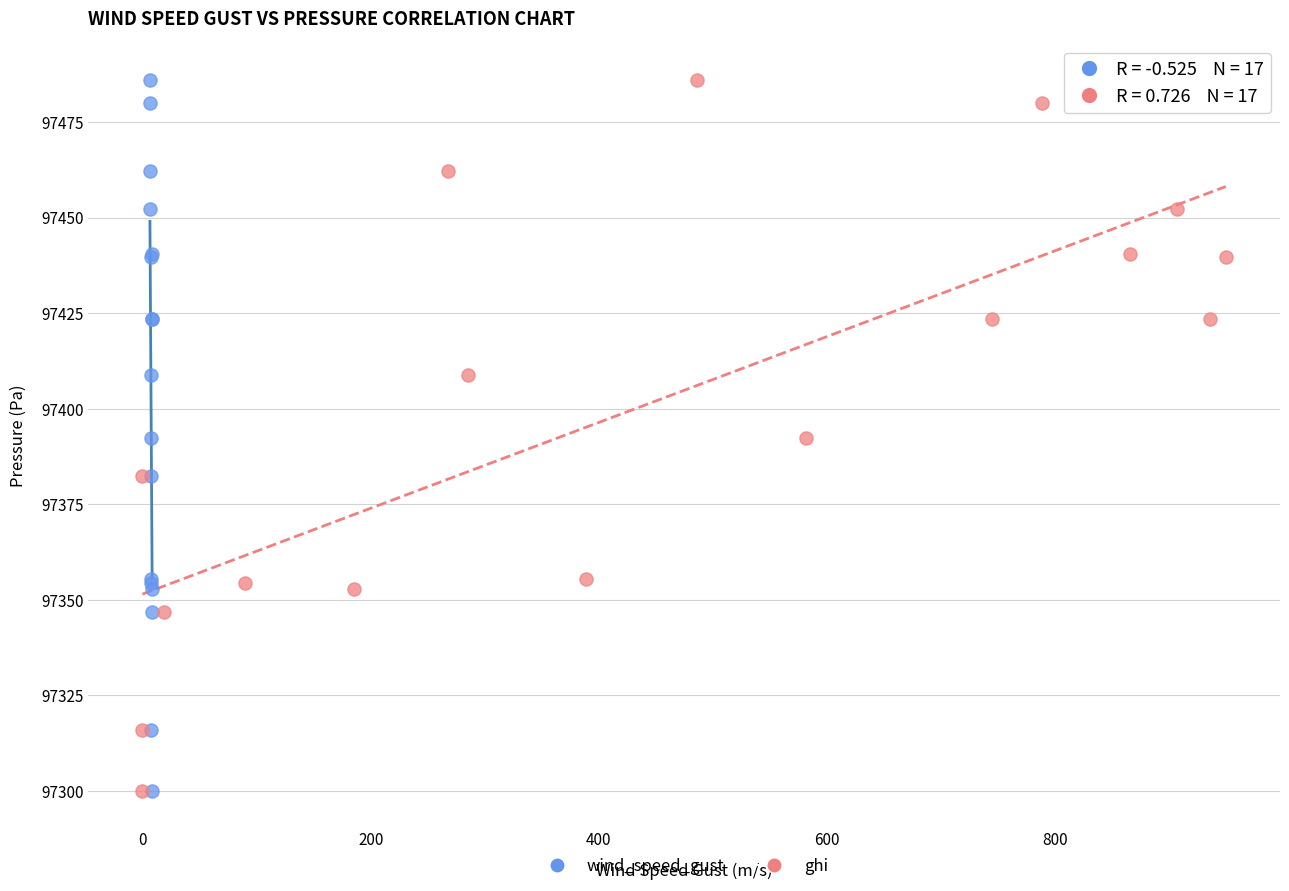

What are all the series names shown in the legend?

wind_speed_gust, ghi